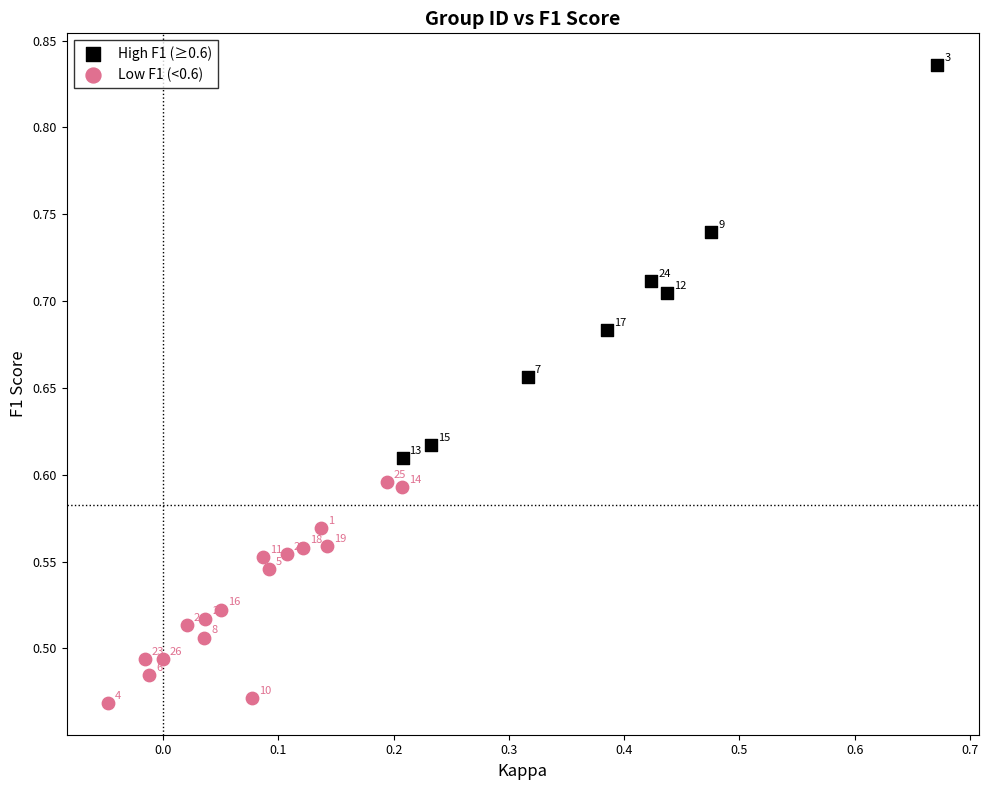

Which series contains the highest Y value?

High F1 (≥0.6)